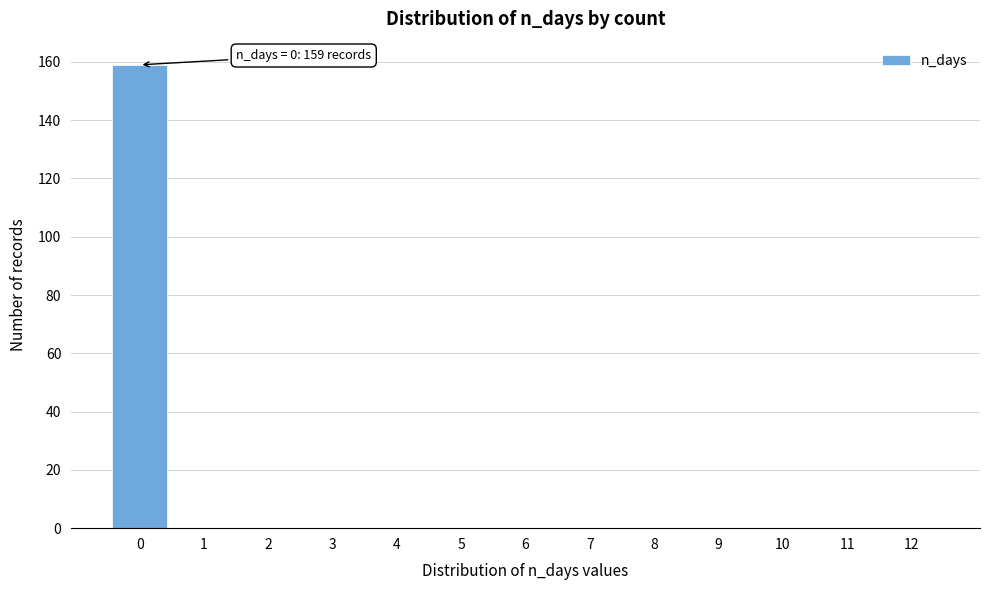

Which range on the x-axis has the tallest bar?

-0.5 to 0.5